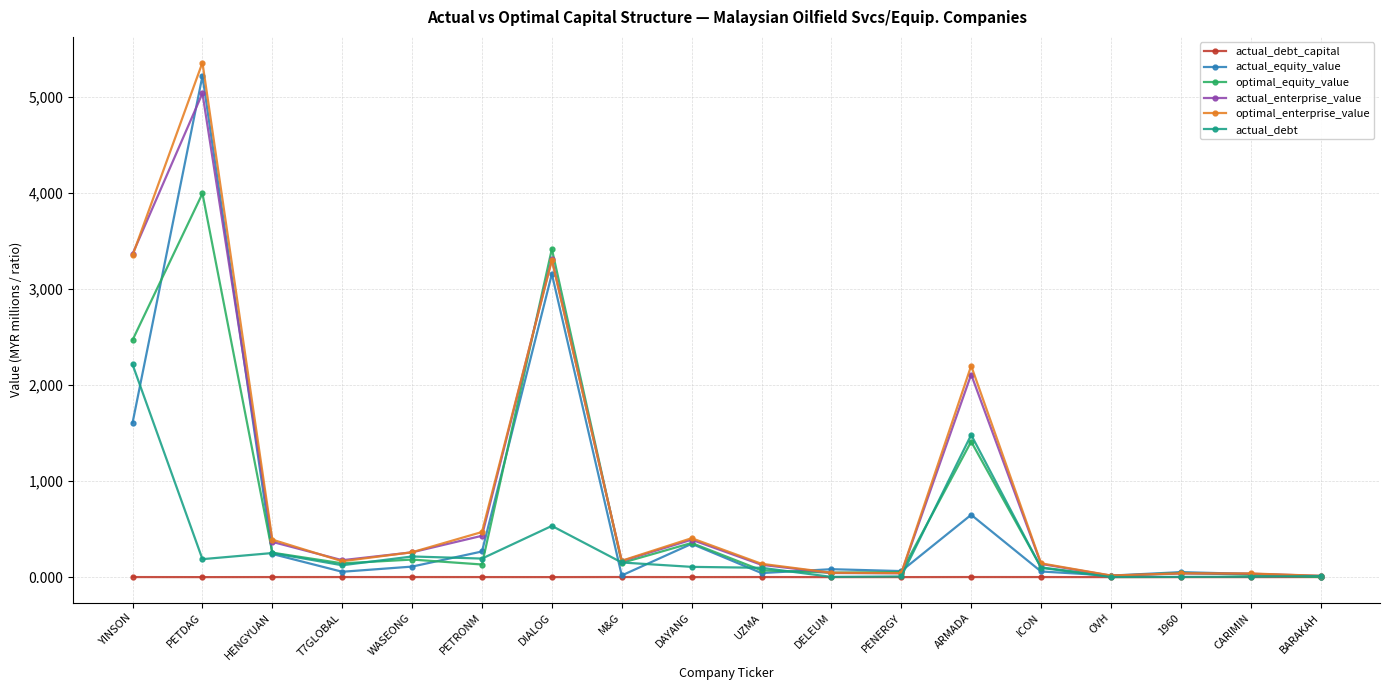

At which category is the sum across all series the highest?

PETDAG